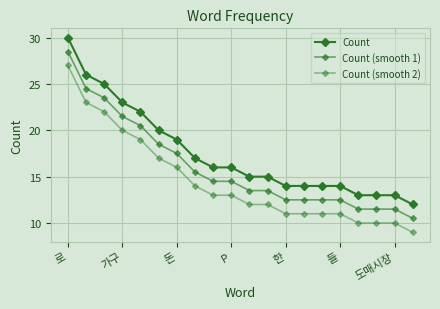

How many data points in Count (smooth 2) are less than 13?

10